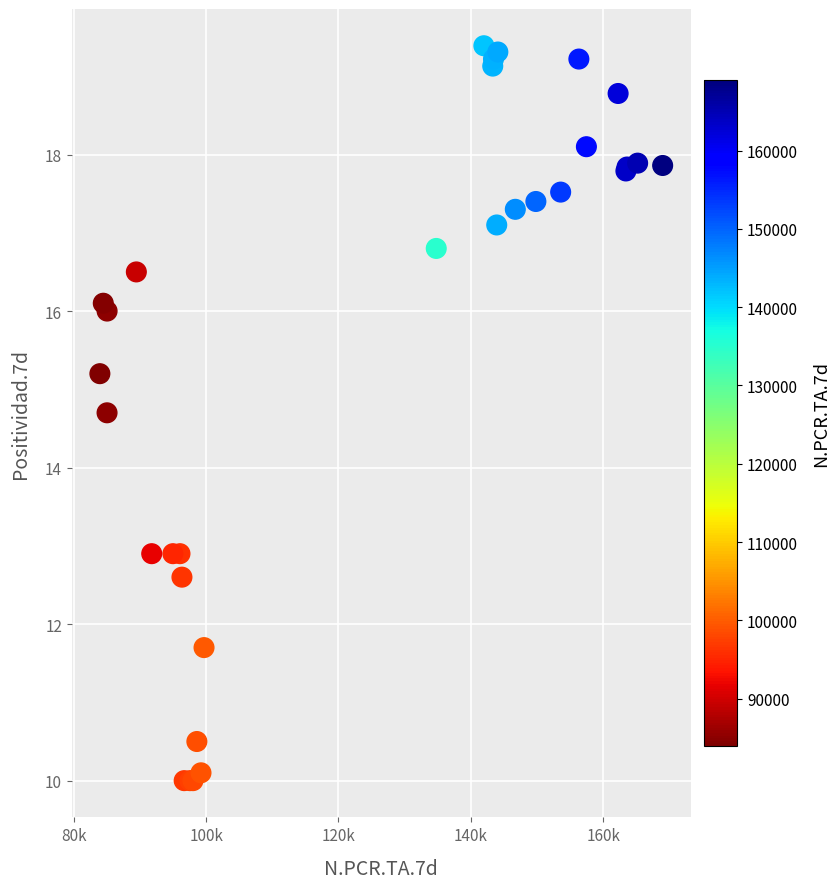

What Y value in the scatter plot is closest to 14?

14.7